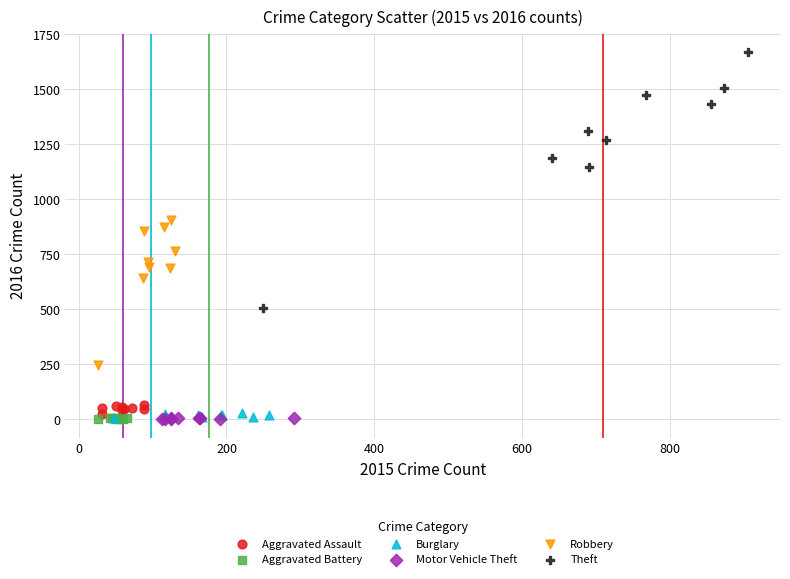

Which series contains the highest Y value?

Theft